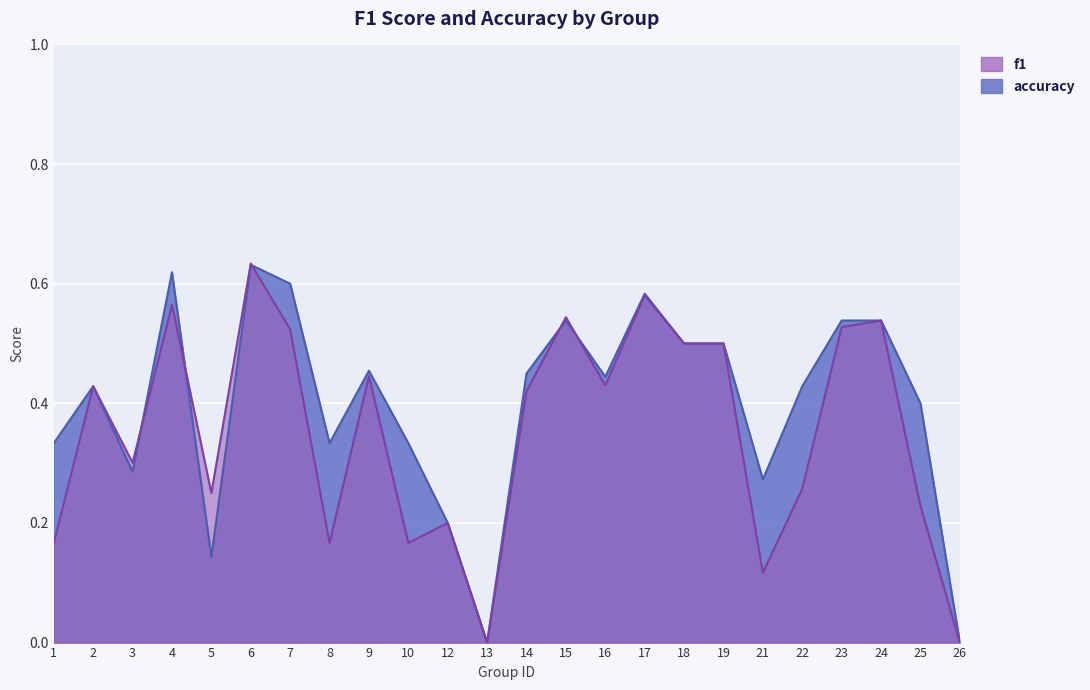

Between 3 and 16, which series saw the biggest shift?

accuracy